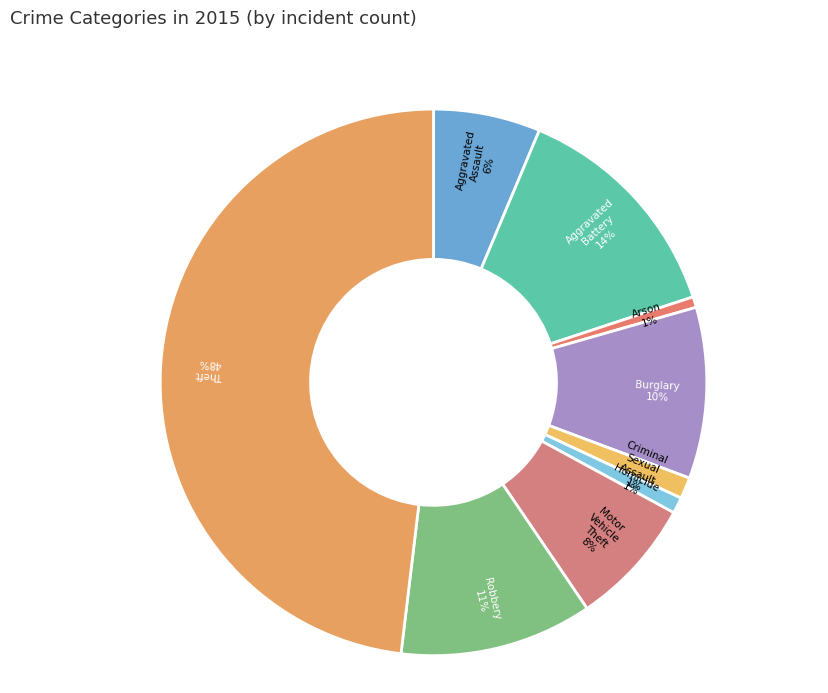

Between Arson and Aggravated Battery, which is larger?

Aggravated Battery